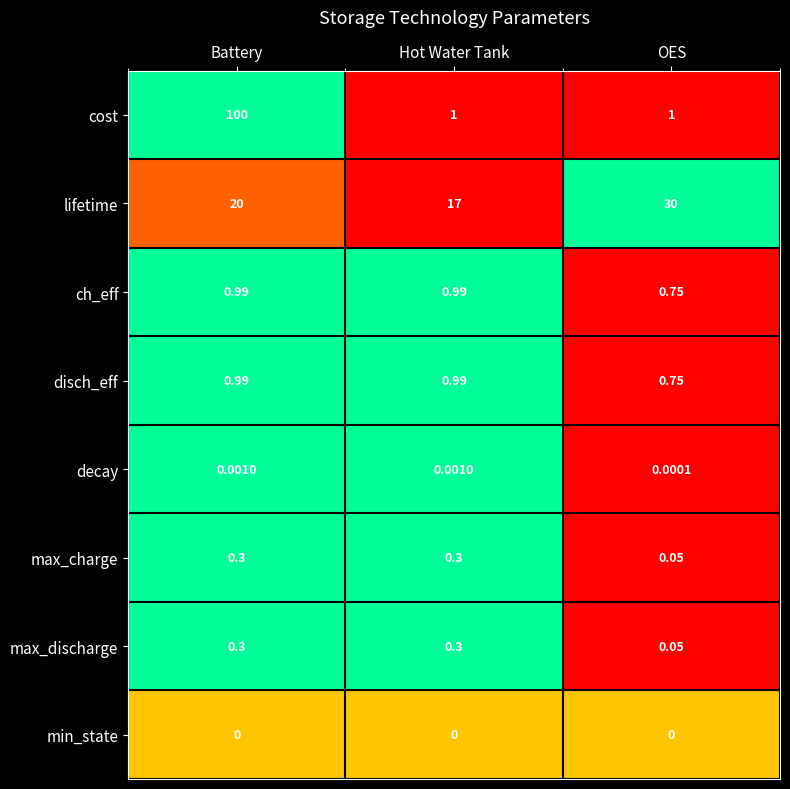

At which category is the sum across all series the highest?

Battery